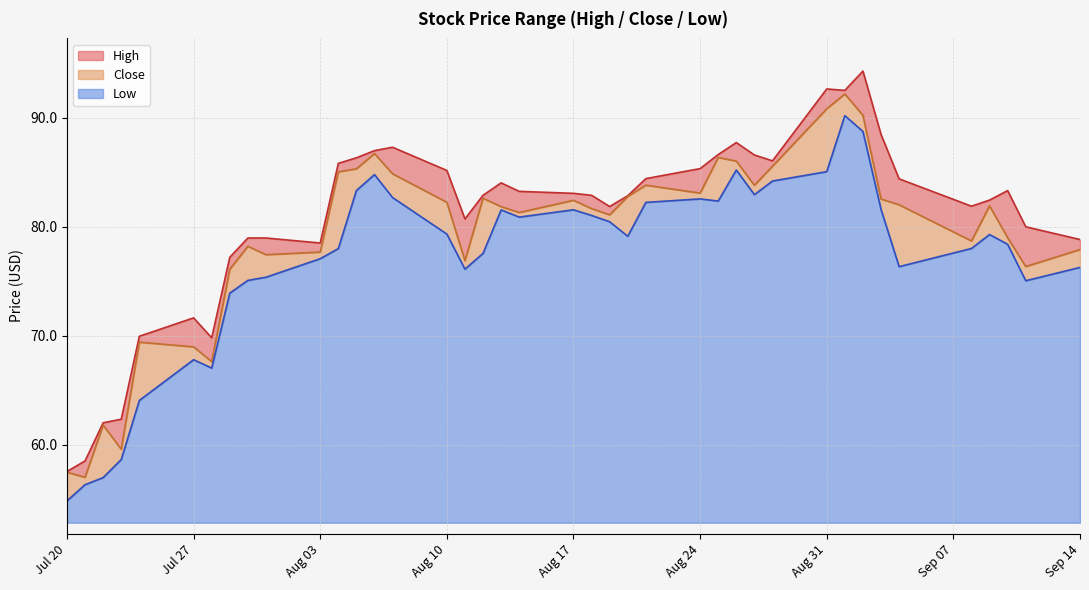

How many data points does each series have?

40